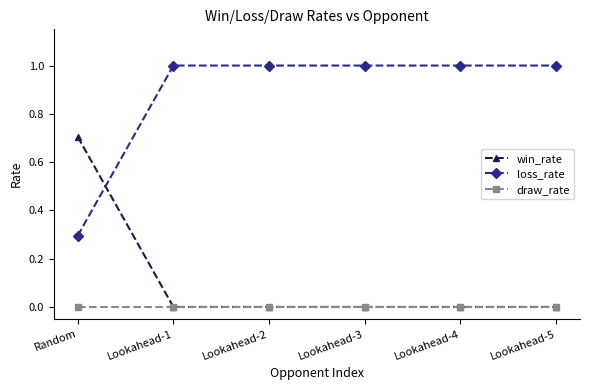

What is the total value across all series at Random?

1.0